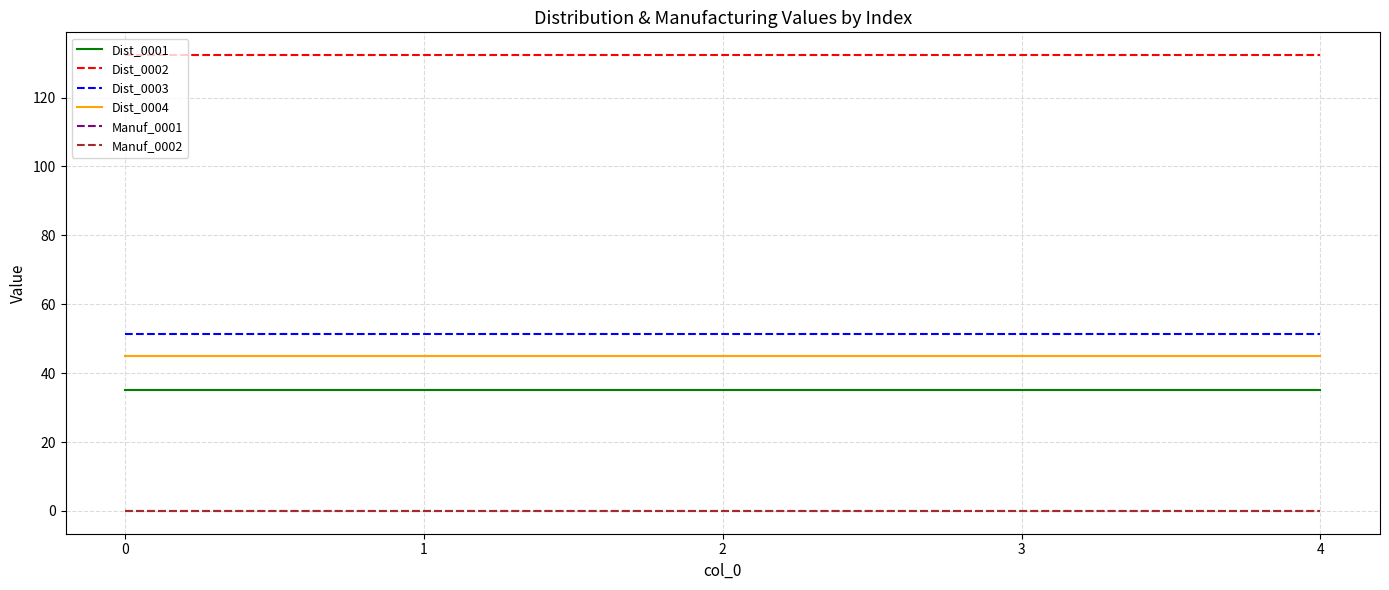

True or false: Dist_0001 has a value of 35.0 at 2.

True